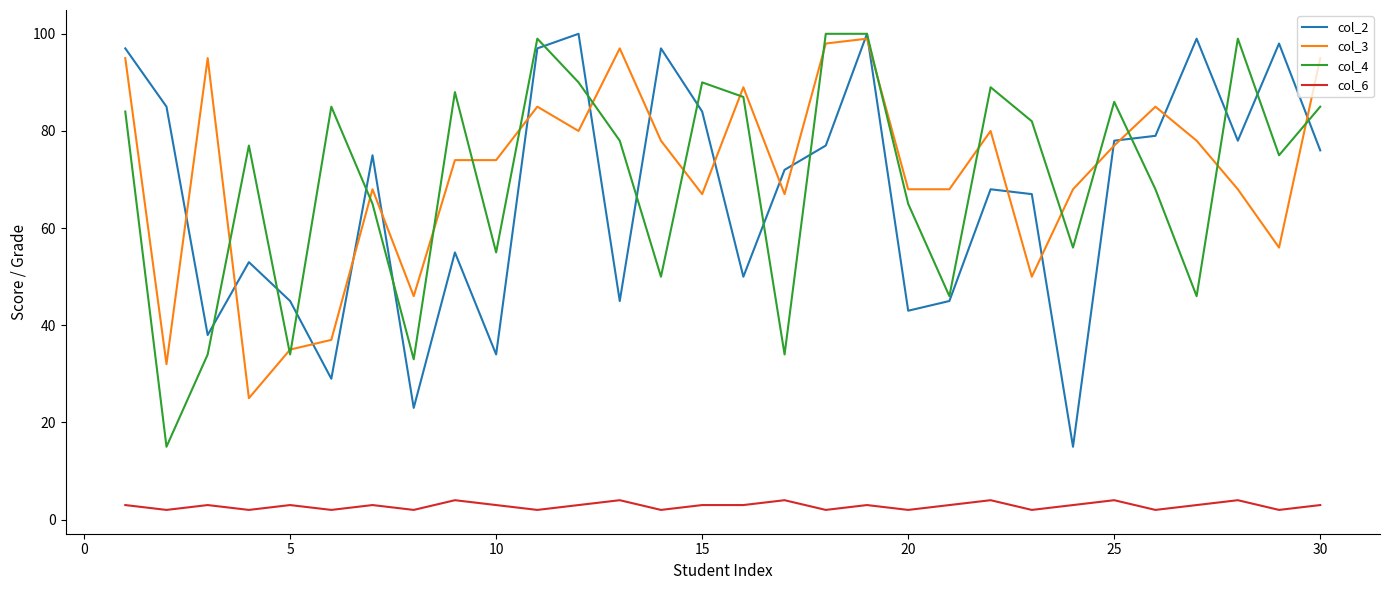

True or false: col_2 and col_6 intersect in this chart.

False